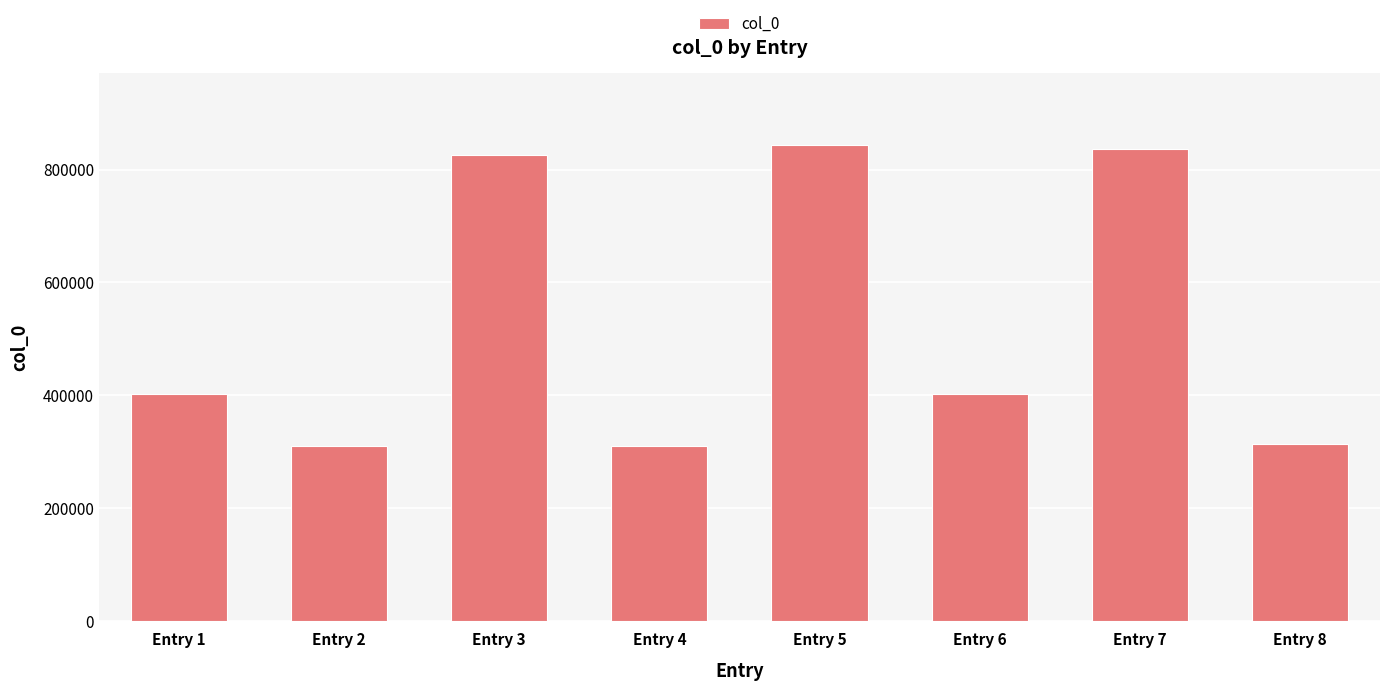

What is the maximum value shown in the chart?

843880